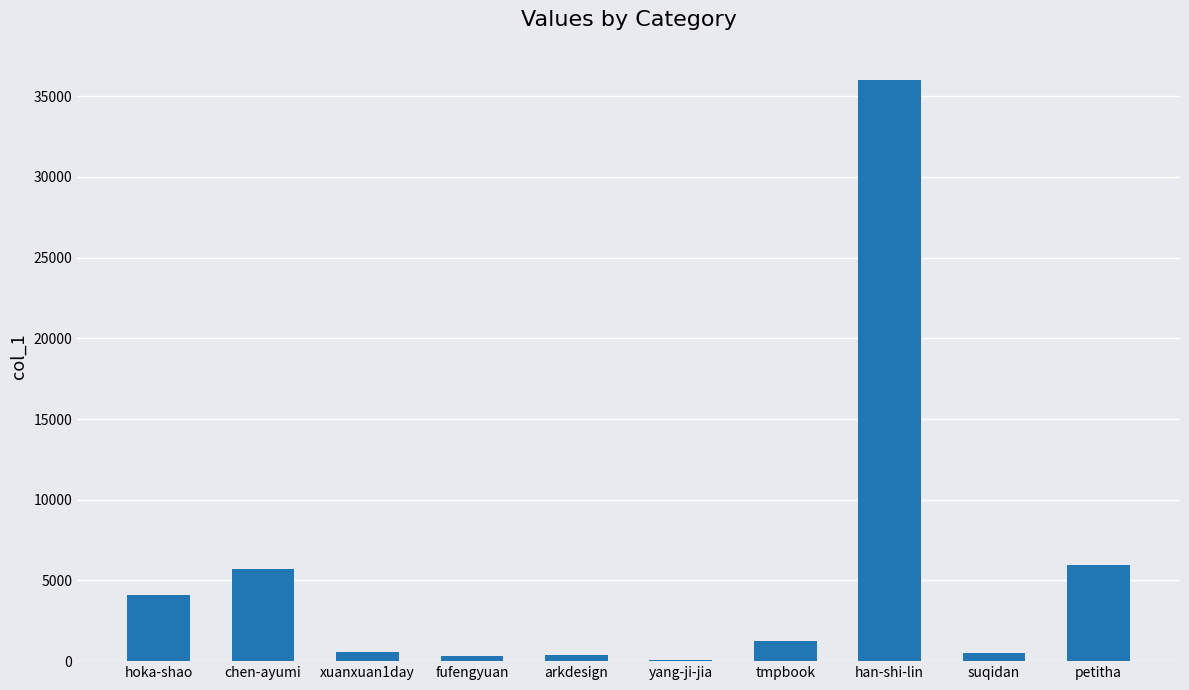

Are the bars horizontal?

No